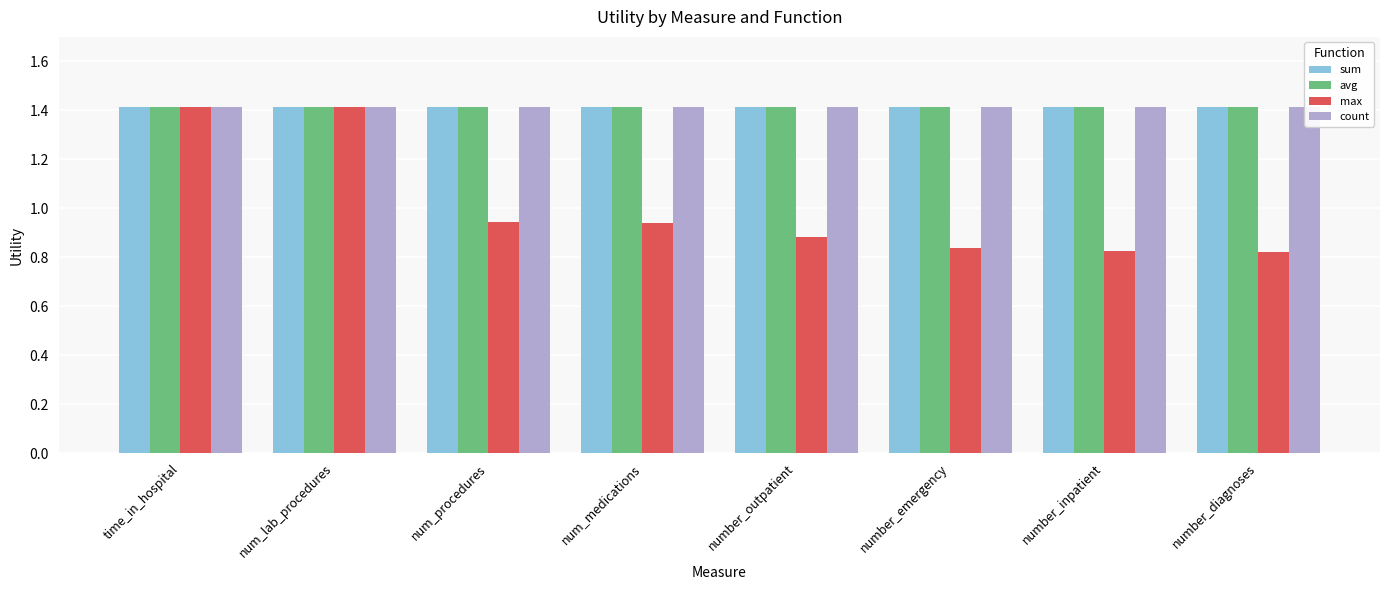

What is the total value across all series at num_lab_procedures?

5.7